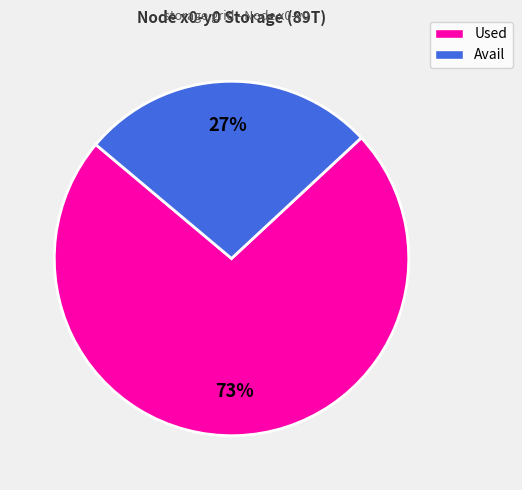

Which slice is the largest?

Used